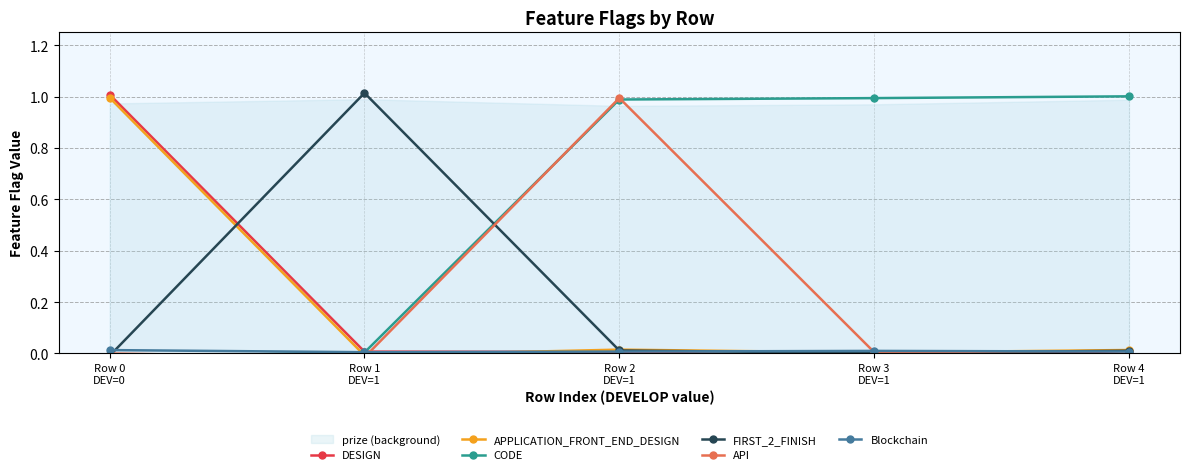

Which series has the largest total across all categories?

CODE